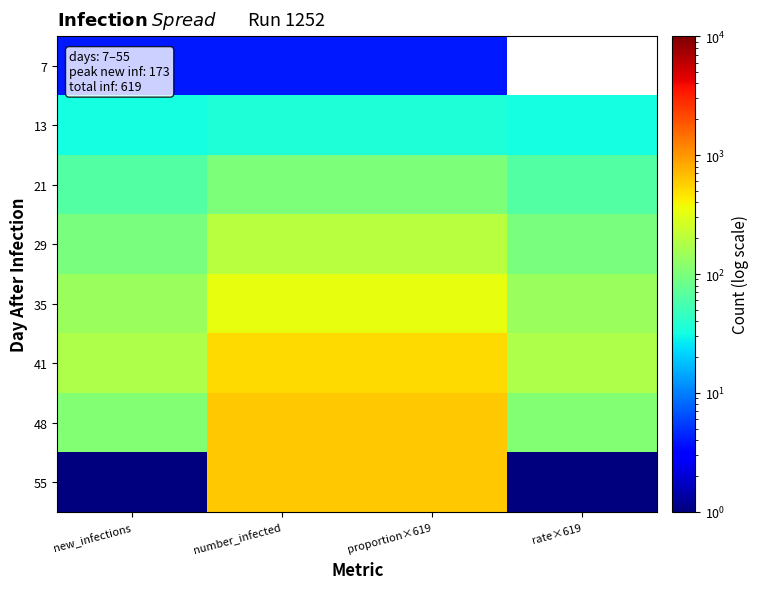

Reading left to right, transcribe all the data shown in this chart.

7: new_infections=4	number_infected=4	proportion×619=4	rate×619=0
13: new_infections=32	number_infected=36	proportion×619=36	rate×619=32
21: new_infections=64	number_infected=100	proportion×619=100	rate×619=64
29: new_infections=98	number_infected=198	proportion×619=198	rate×619=98
35: new_infections=139	number_infected=337	proportion×619=337	rate×619=139
41: new_infections=173	number_infected=510	proportion×619=510	rate×619=173
48: new_infections=108	number_infected=618	proportion×619=618	rate×619=108
55: new_infections=1	number_infected=619	proportion×619=619	rate×619=1